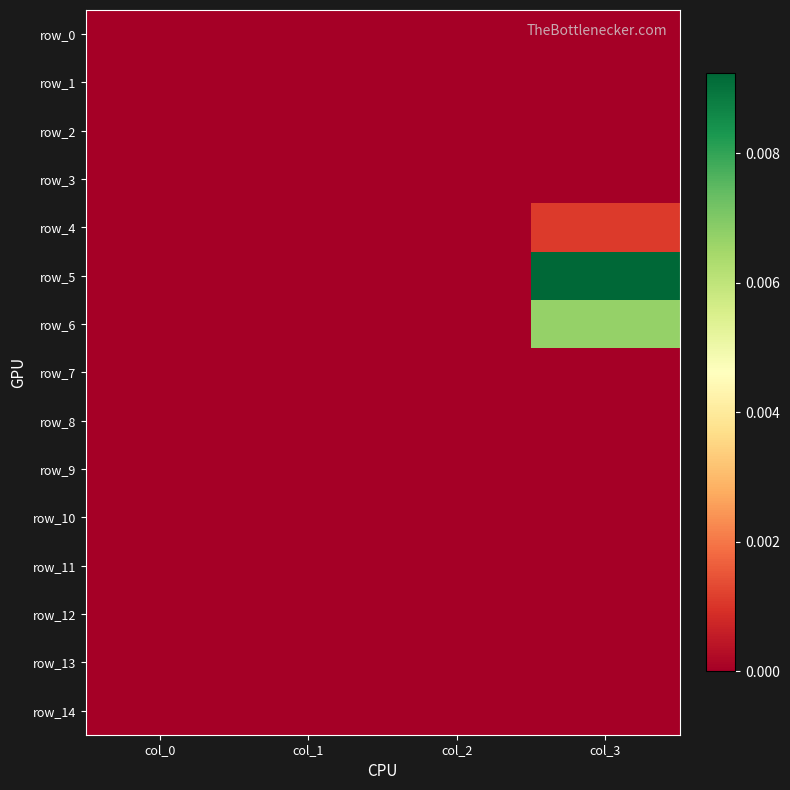

List the labels in order of row_6 value, largest first.

col_3, col_0, col_1, col_2